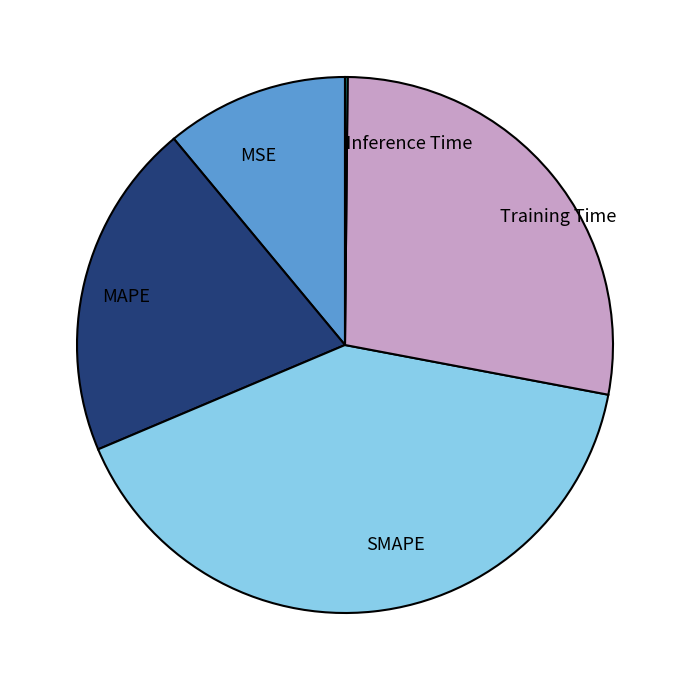

Between MAPE and MSE, which is larger?

MAPE